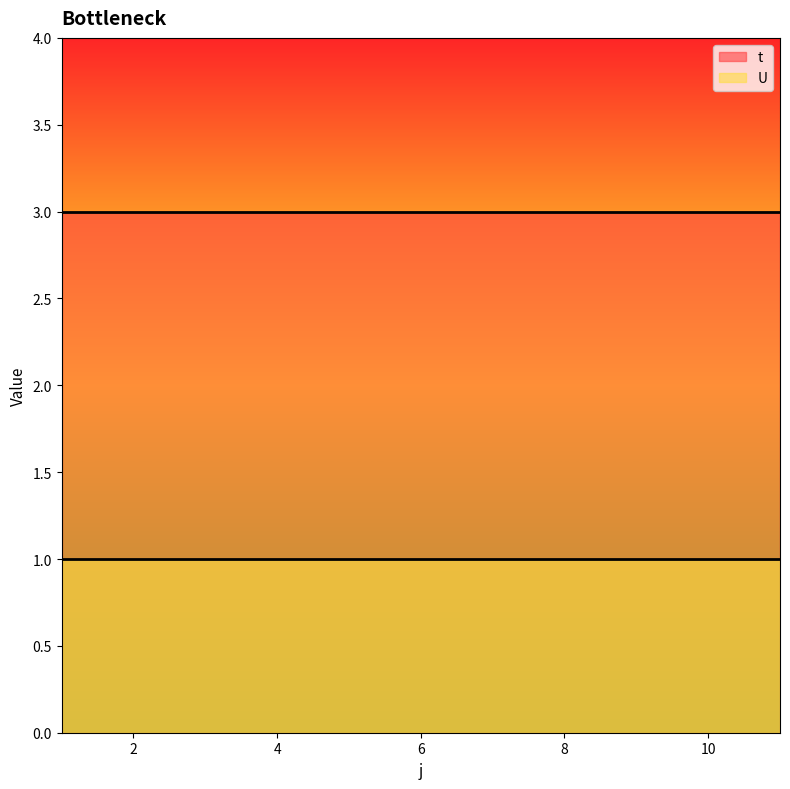

How many lines are shown in the chart?

2